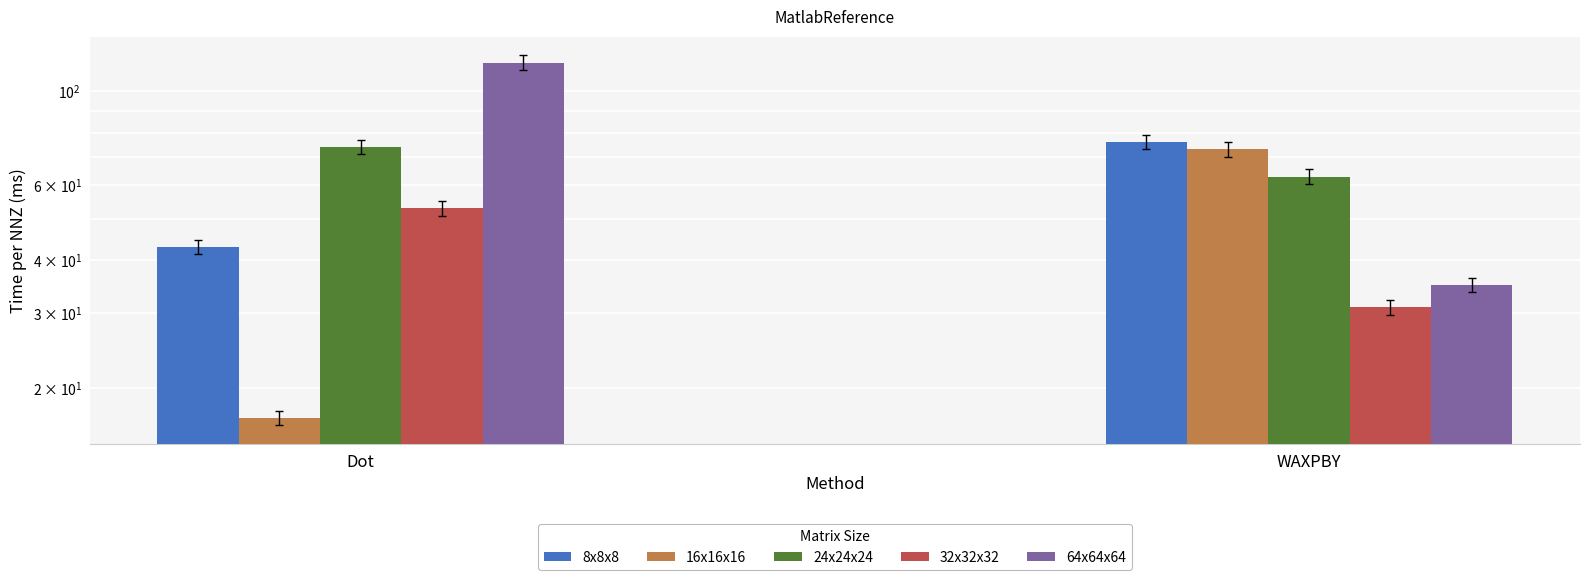

Are the bars grouped side by side (vs. stacked)?

Yes